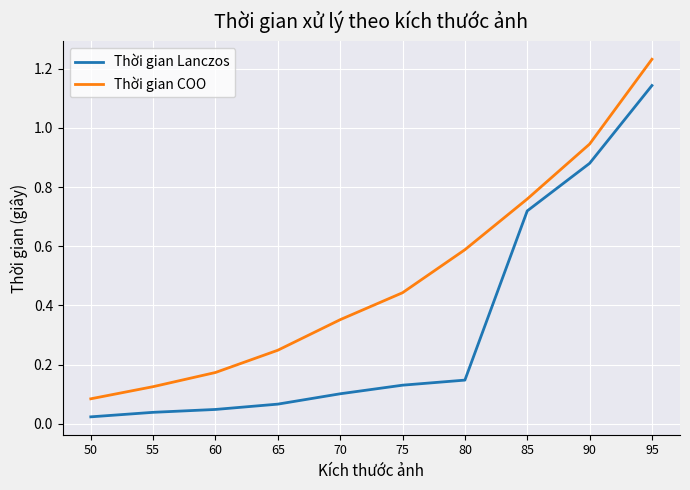

True or false: Thời gian Lanczos has a value of 0.2 at 75.

False